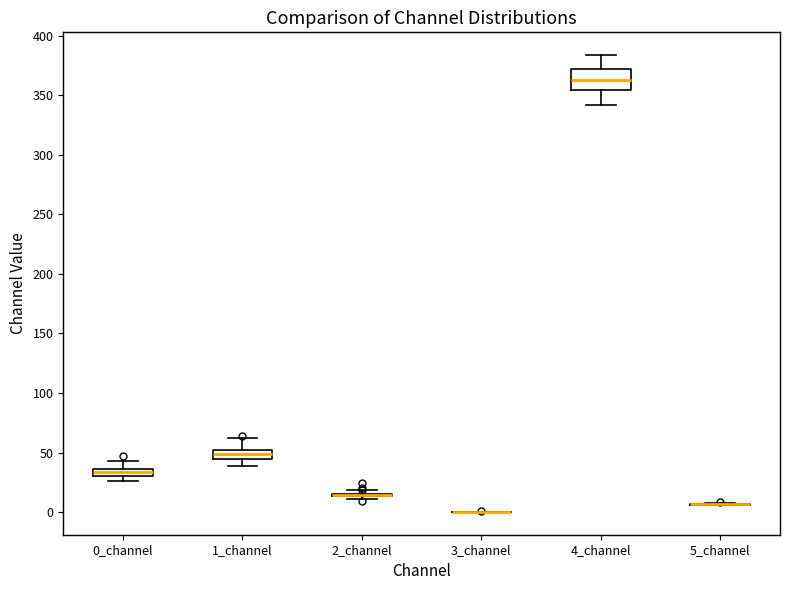

Comparing the boxes themselves (not the whiskers), which one is the tallest?

4_channel